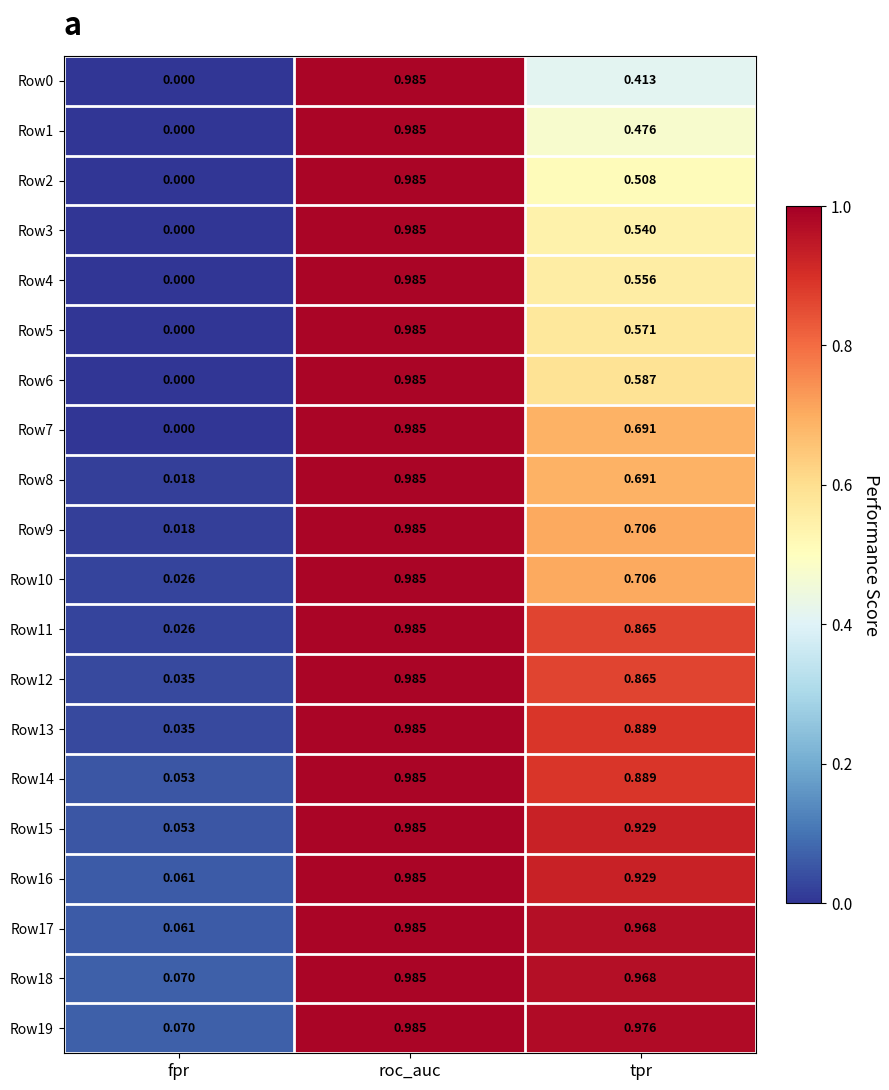

At which category is the sum across all series the highest?

roc_auc